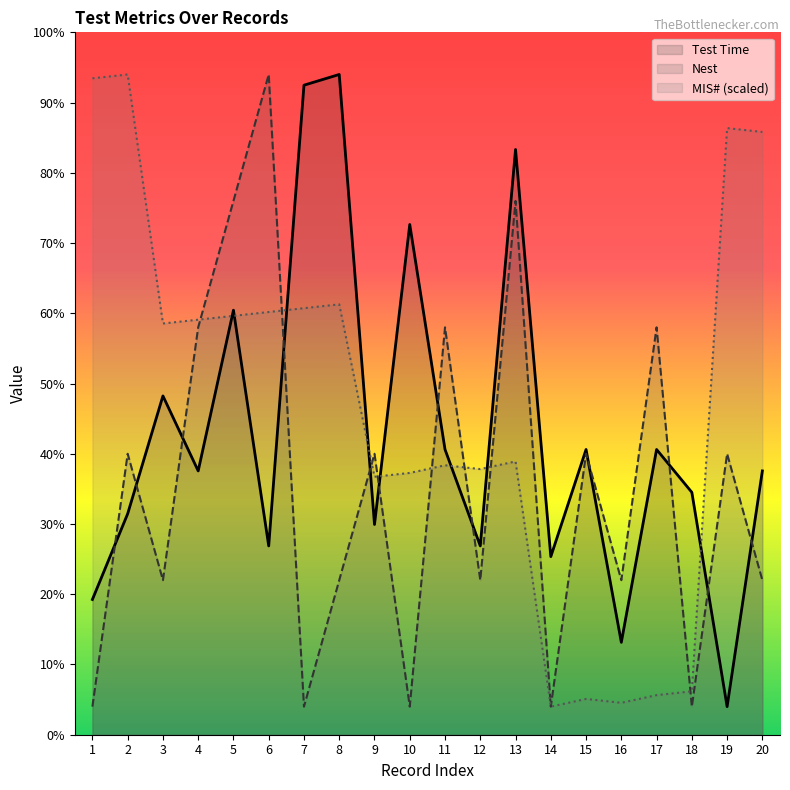

What are all the series names shown in the legend?

Test Time, Nest, MIS# (scaled)